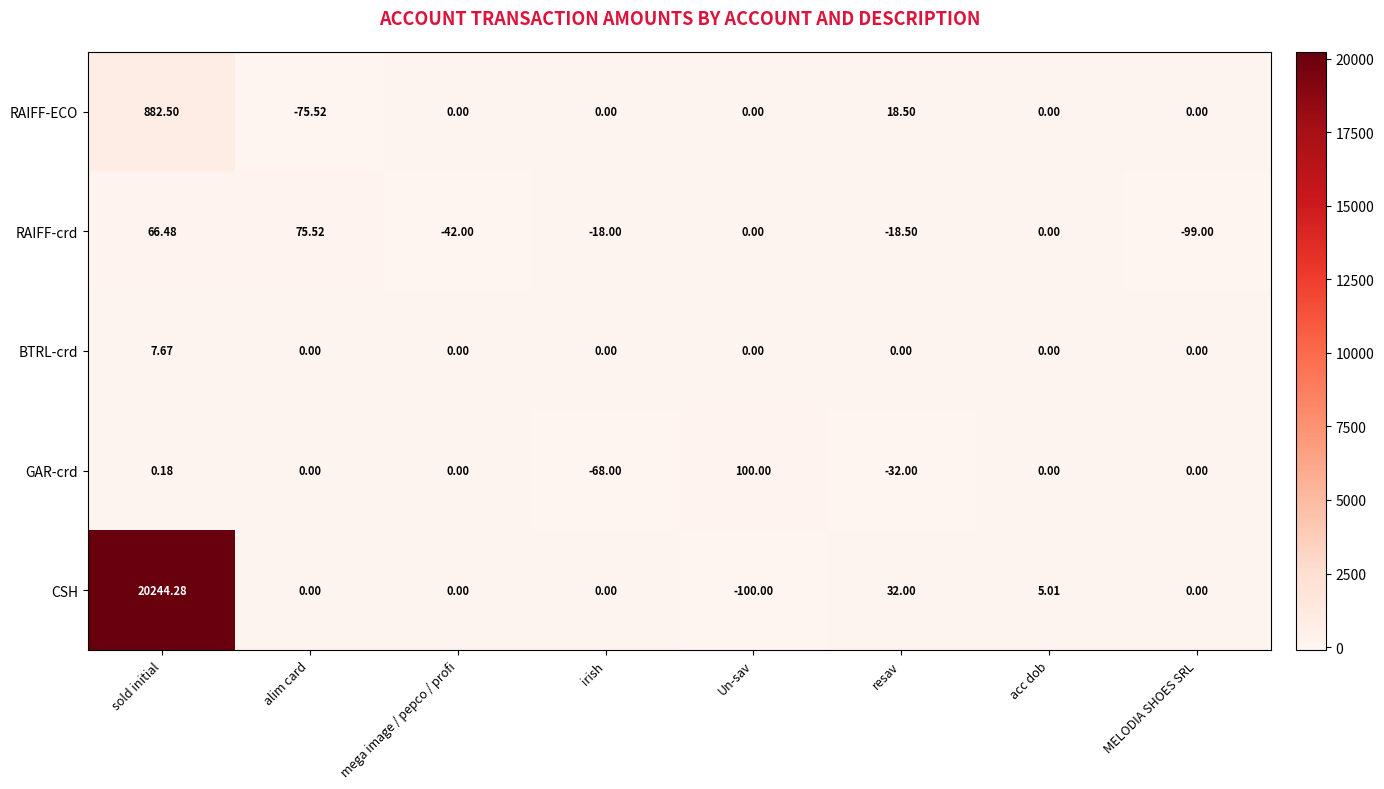

List the series in order of their peak value, lowest first.

BTRL-crd, RAIFF-crd, GAR-crd, RAIFF-ECO, CSH